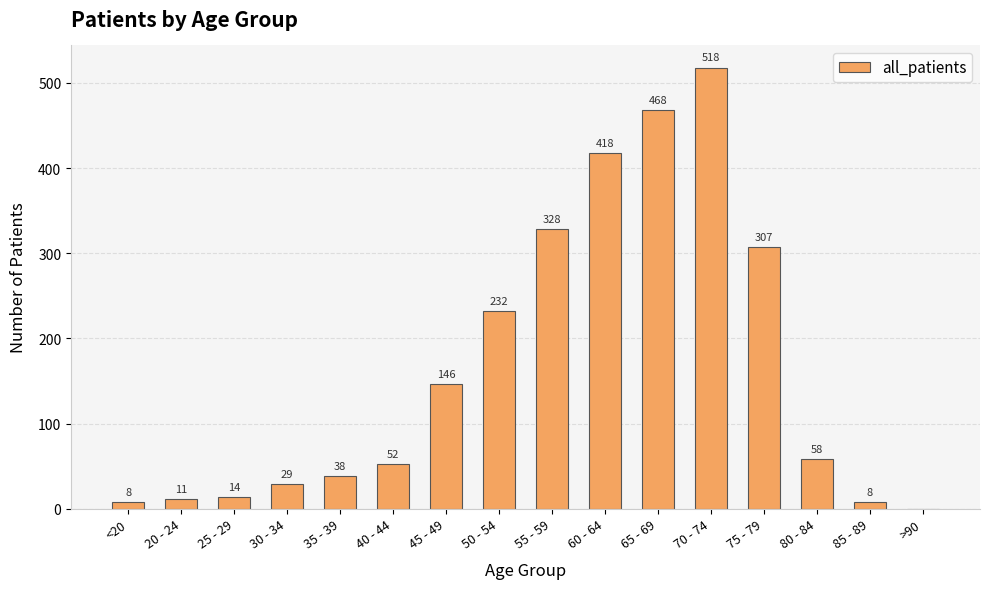

Reading left to right, extract all data points from this chart.

8	11	14	29	38	52	146	232	328	418	468	518	307	58	8	0